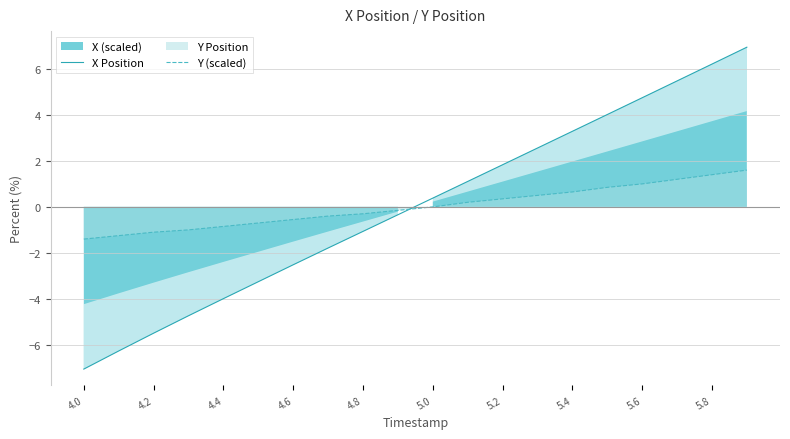

What is the lowest value of the Y (scaled) series?

-1.4